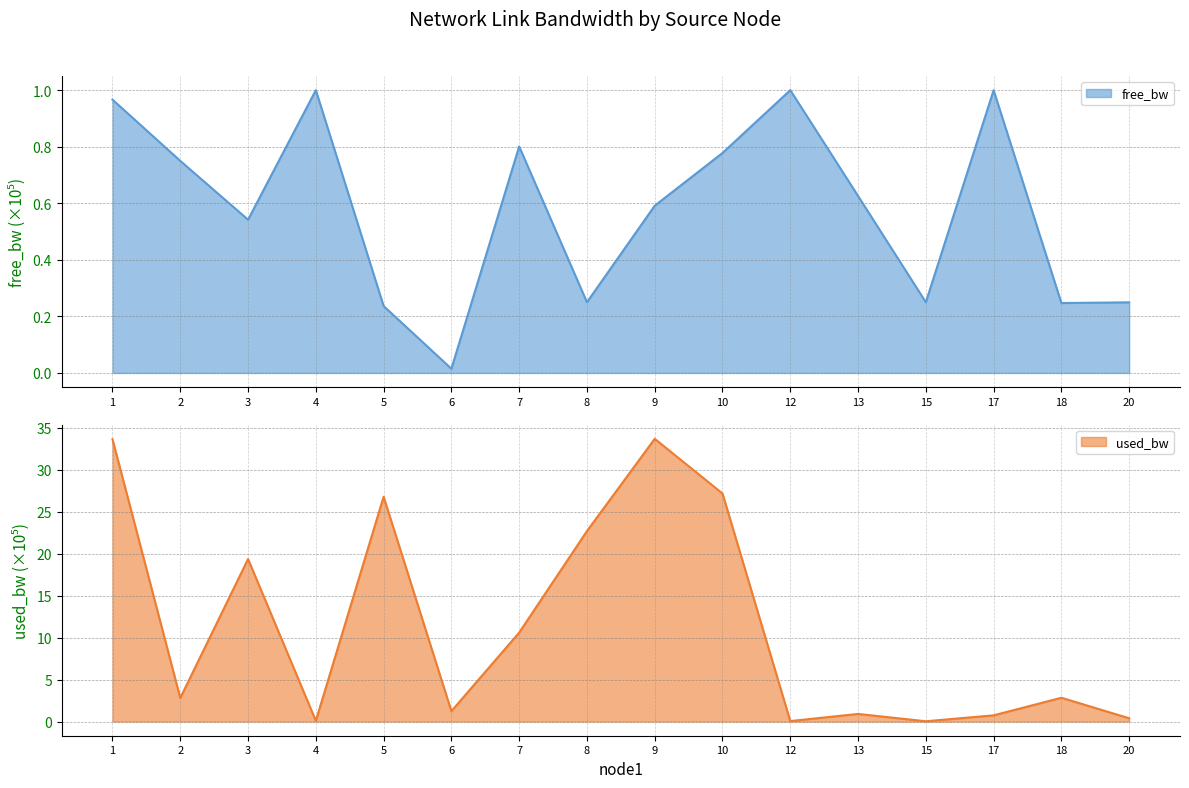

Count the number of data series in this chart.

2